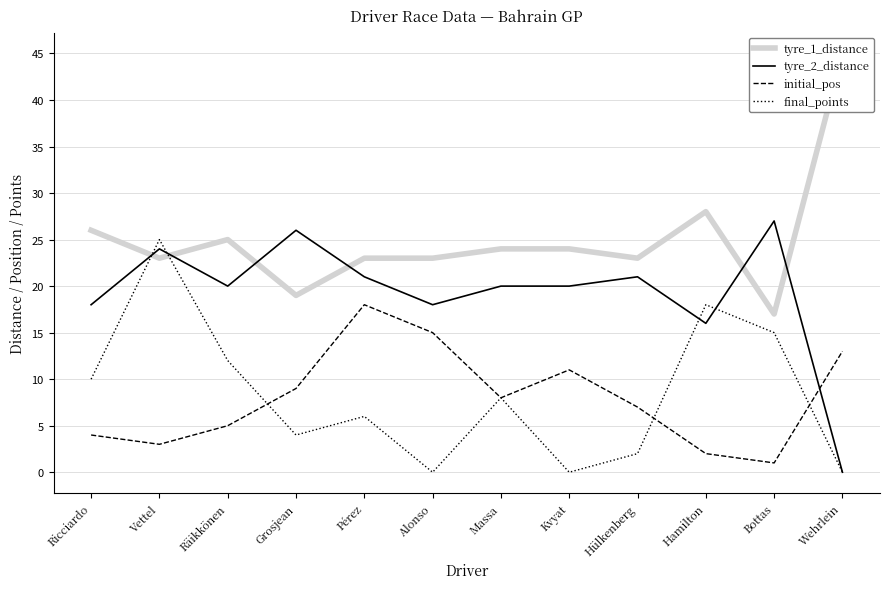

How many data points does each series have?

12